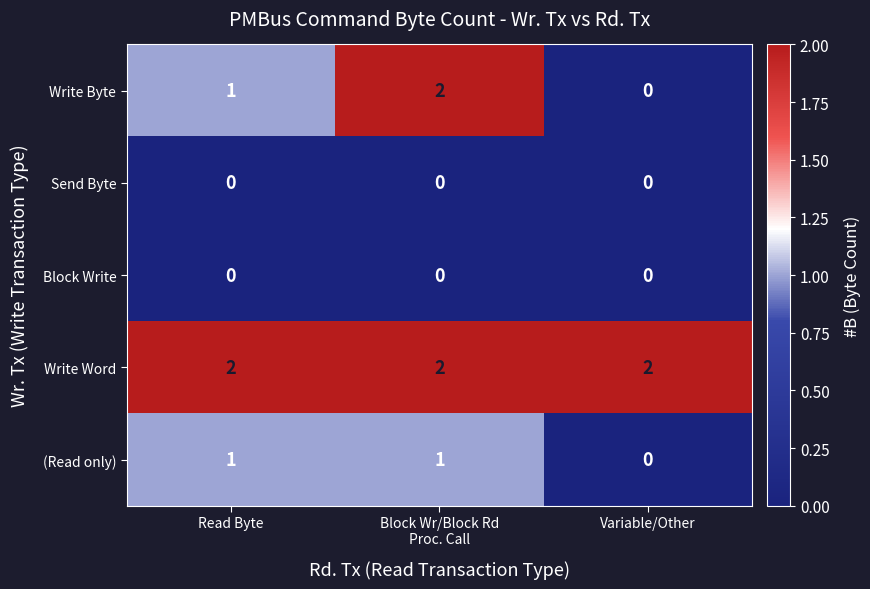

How many Write Byte values are between 0 and 2?

3